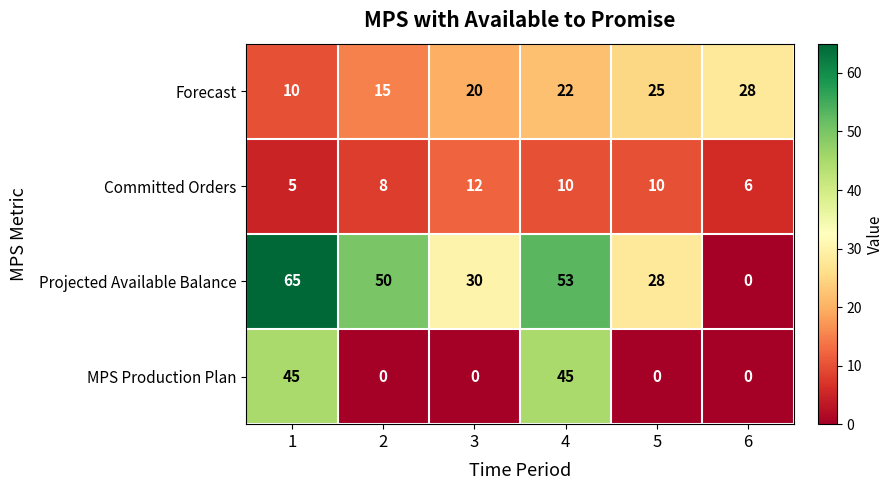

List the series in order of their peak value, lowest first.

Committed Orders, Forecast, MPS Production Plan, Projected Available Balance